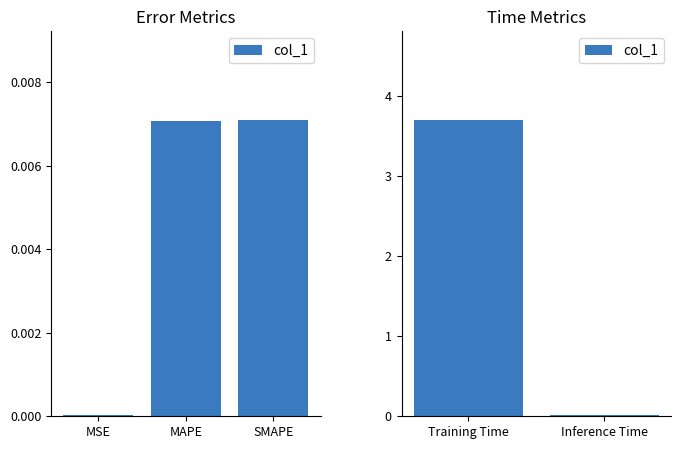

The chart shows a value of 5.1 at Training Time. True or false?

False